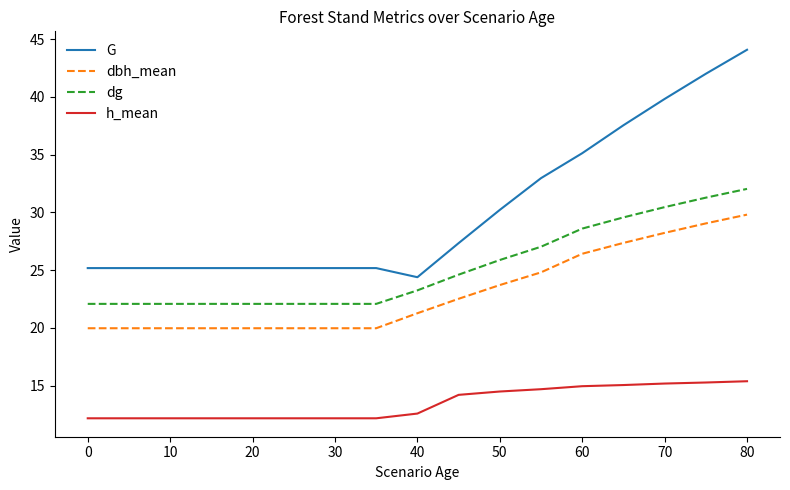

List the series in order of their peak value, lowest first.

h_mean, dbh_mean, dg, G